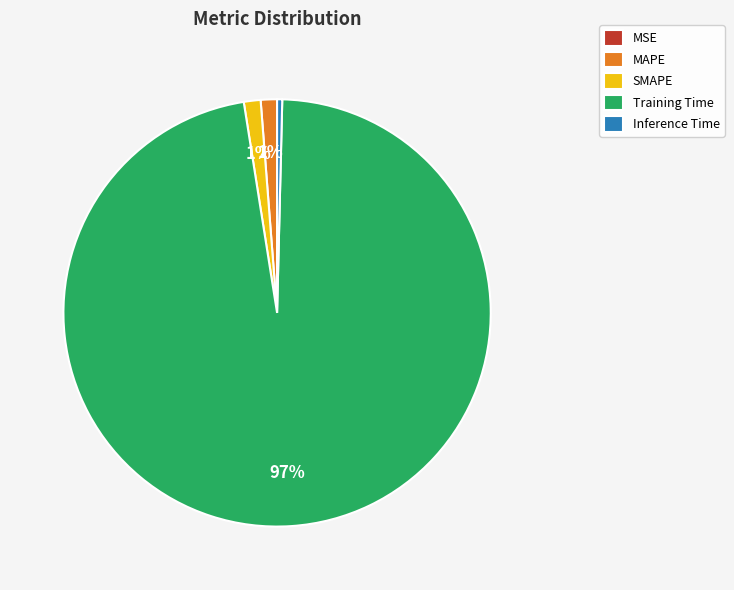

To the nearest percent, what is the average slice percentage?

20%